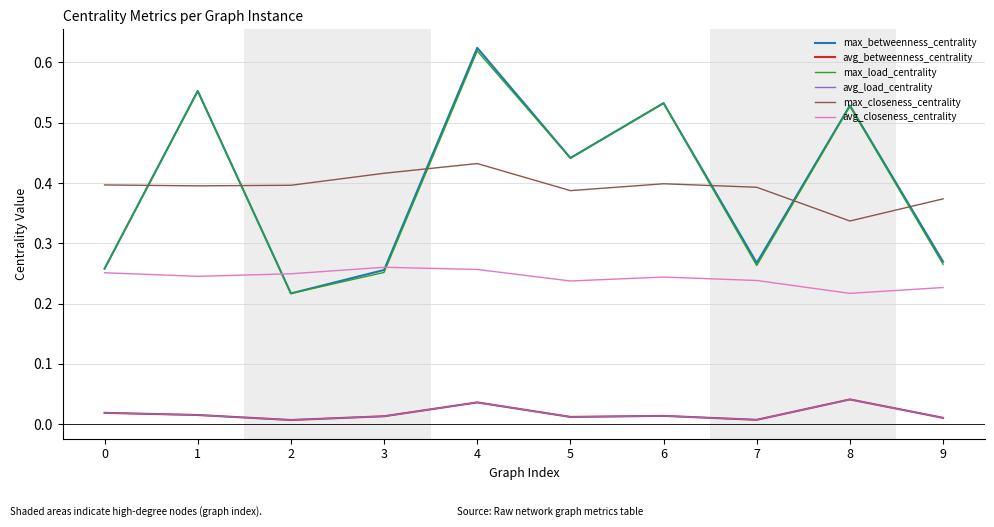

Does the chart display data point markers on the line(s)?

No